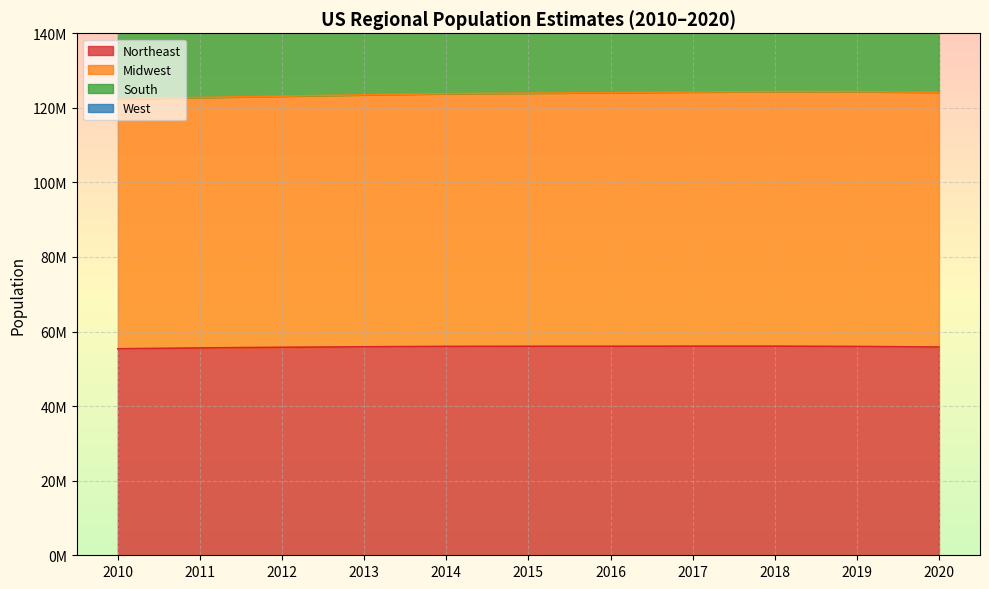

True or false: Northeast and Midwest intersect in this chart.

False